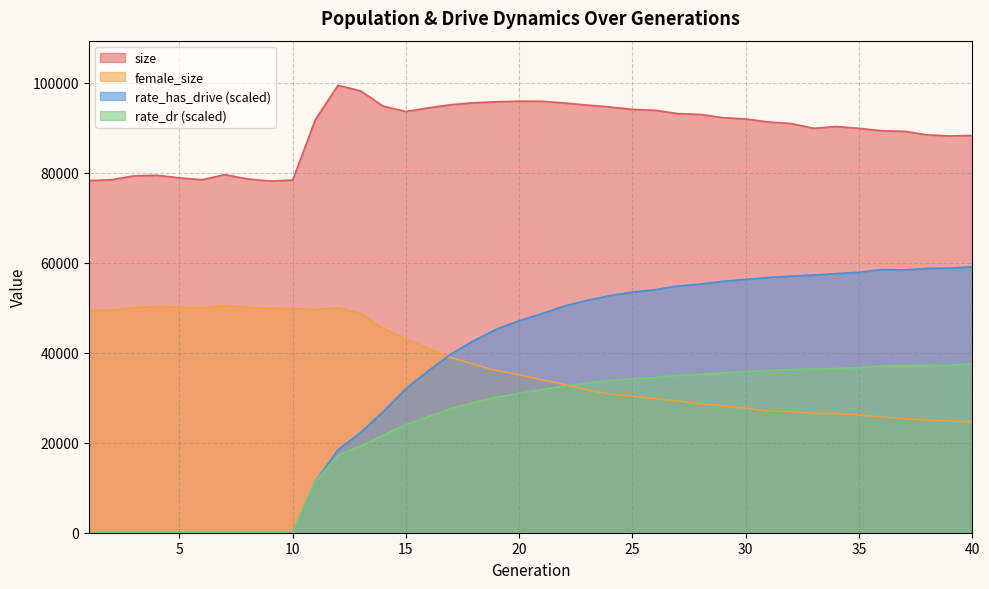

True or false: rate_has_drive has a value of 0.0 at 1.

True